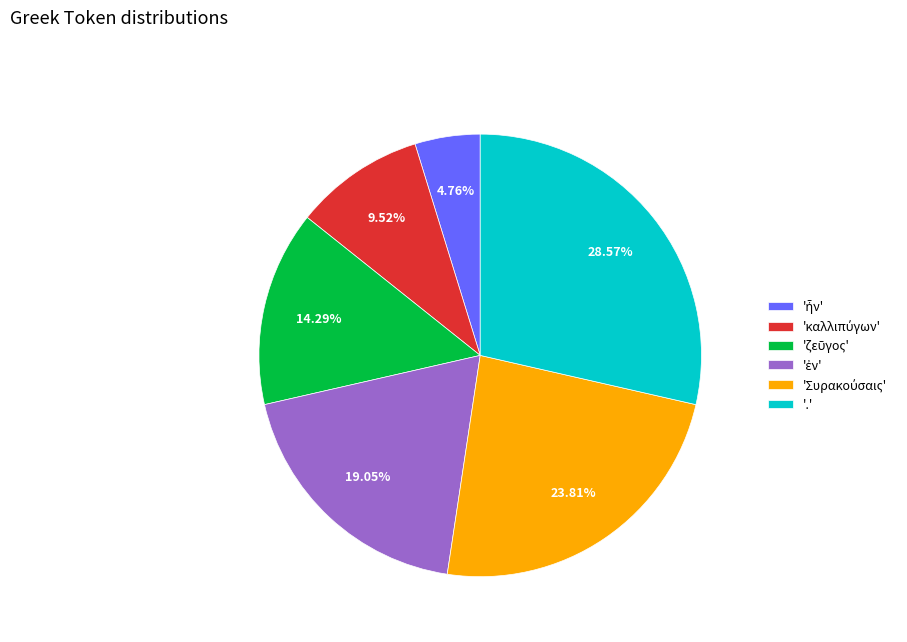

Count the number of slices in the pie.

6